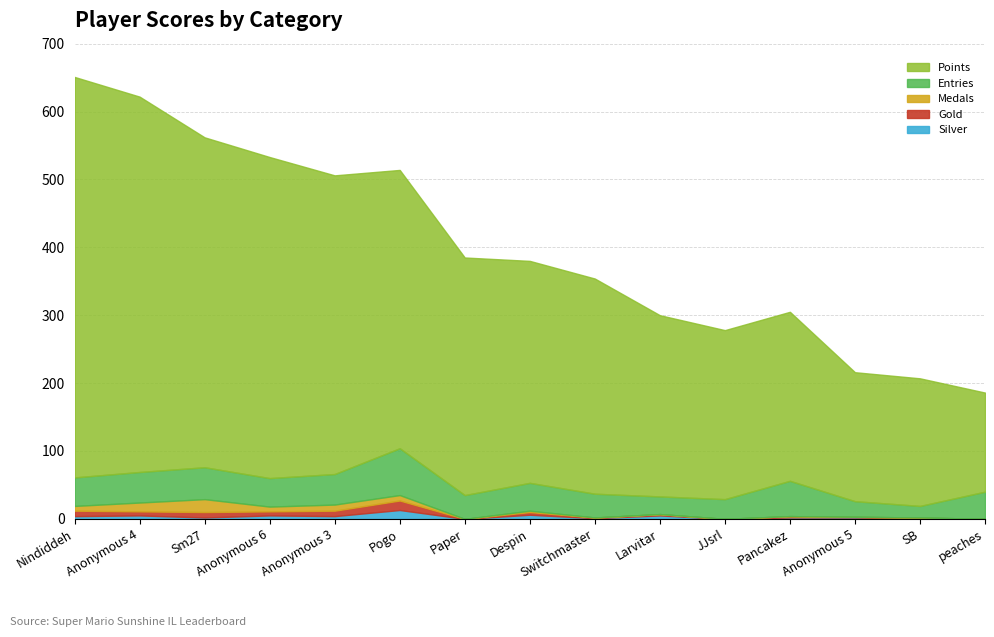

Is it true that Silver equals 3 at Anonymous 5?

False